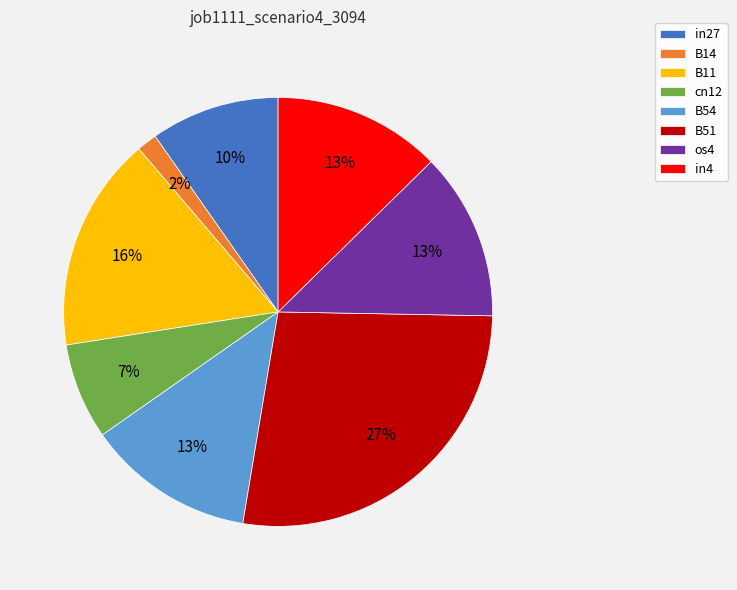

What percentage is the in4 slice, to the nearest percent?

13%